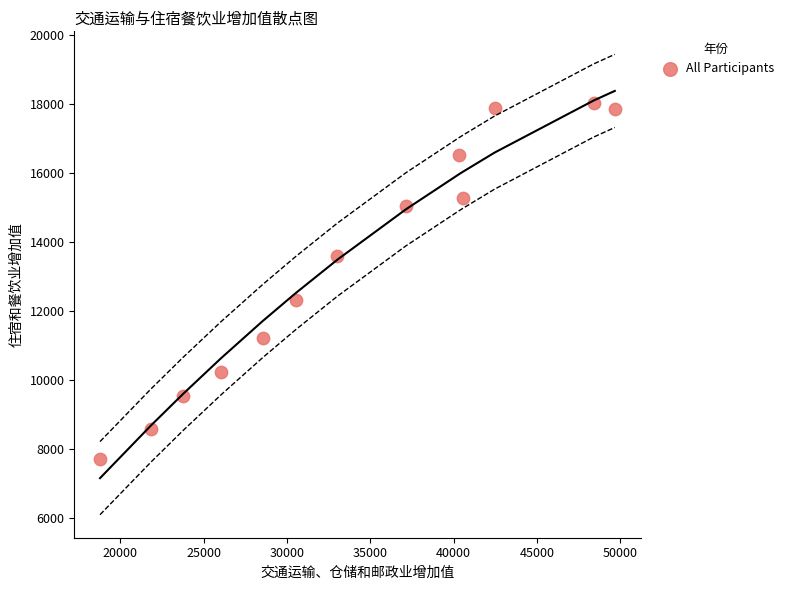

What Y value in the scatter plot is closest to 12869?

12306.1